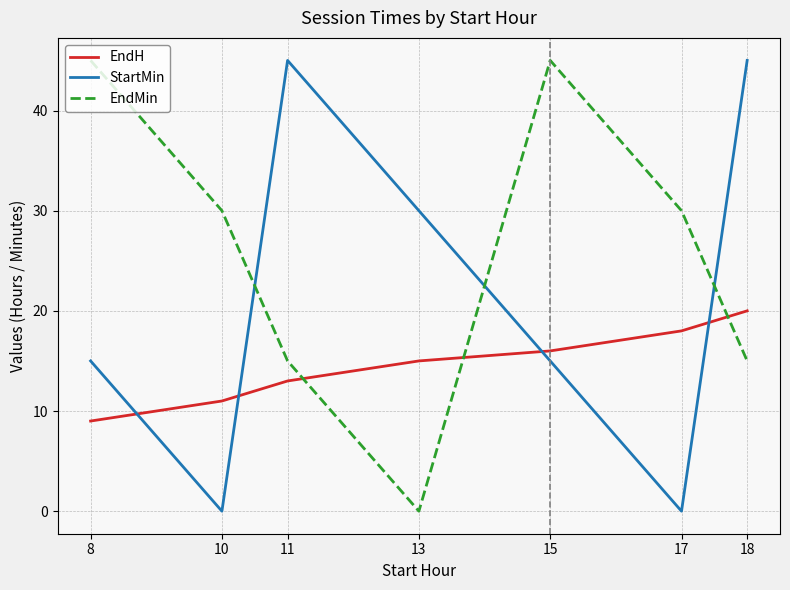

How many lines are shown in the chart?

3